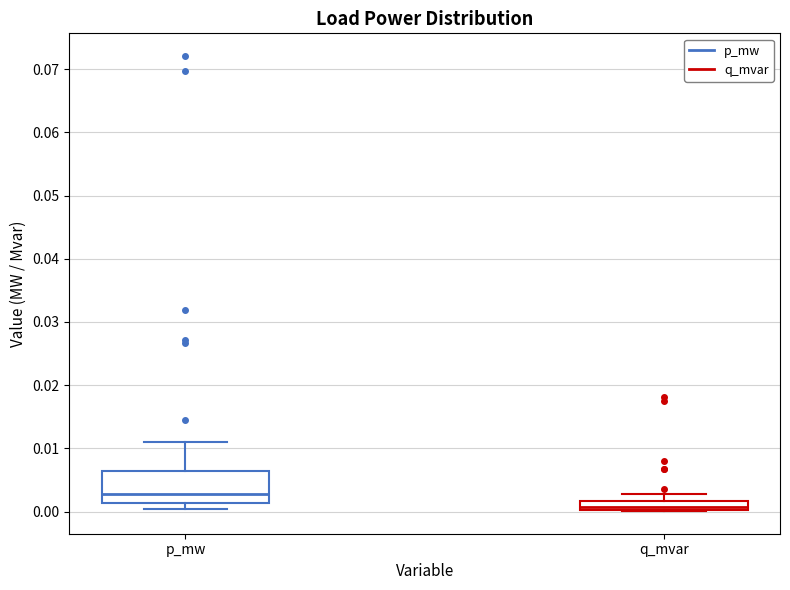

Which box's median line is the highest?

p_mw